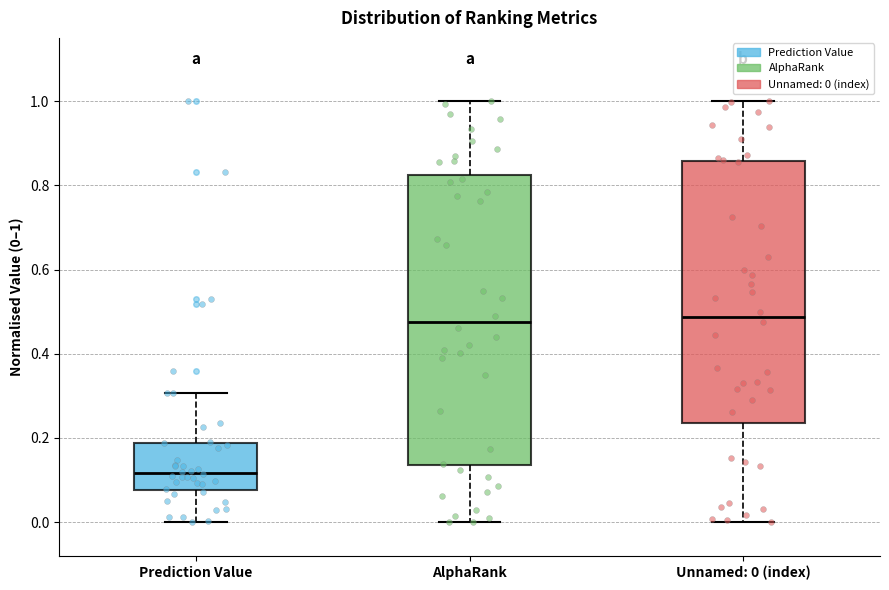

Reading left to right, read every box against the y-axis: the position of its median line, the range the box covers, and the ends of its whiskers. The values are not printed on the chart, so give them approximately, as read against the axis.

Prediction Value: median 0.12, box 0.08 to 0.18, whiskers 0.00 to 0.30
AlphaRank: median 0.48, box 0.14 to 0.82, whiskers 0.00 to 1.00
Unnamed: 0 (index): median 0.48, box 0.24 to 0.86, whiskers 0.00 to 1.00